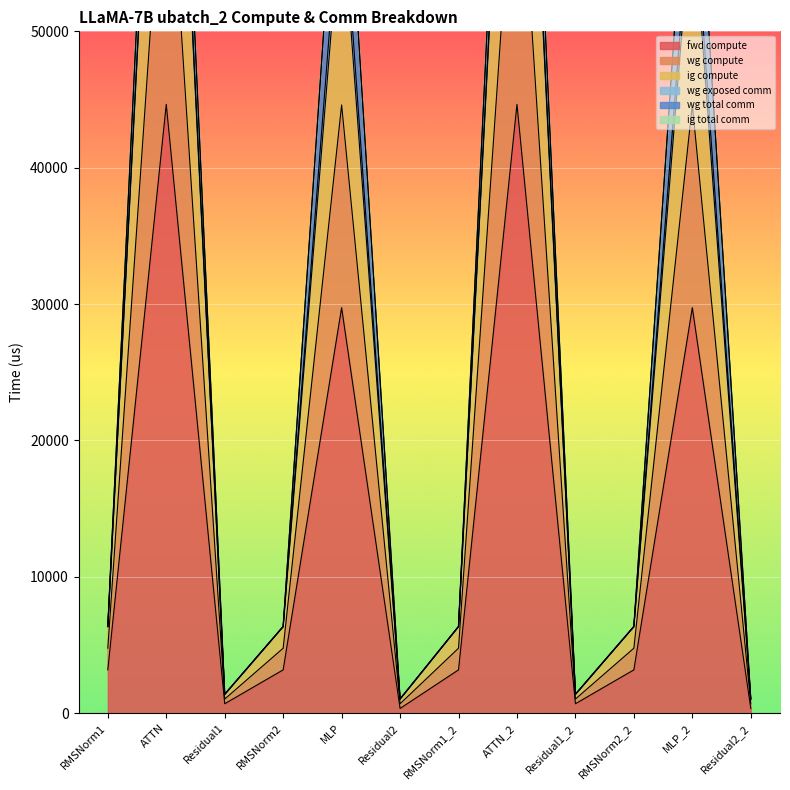

Which series has the widest spread of values?

wg compute